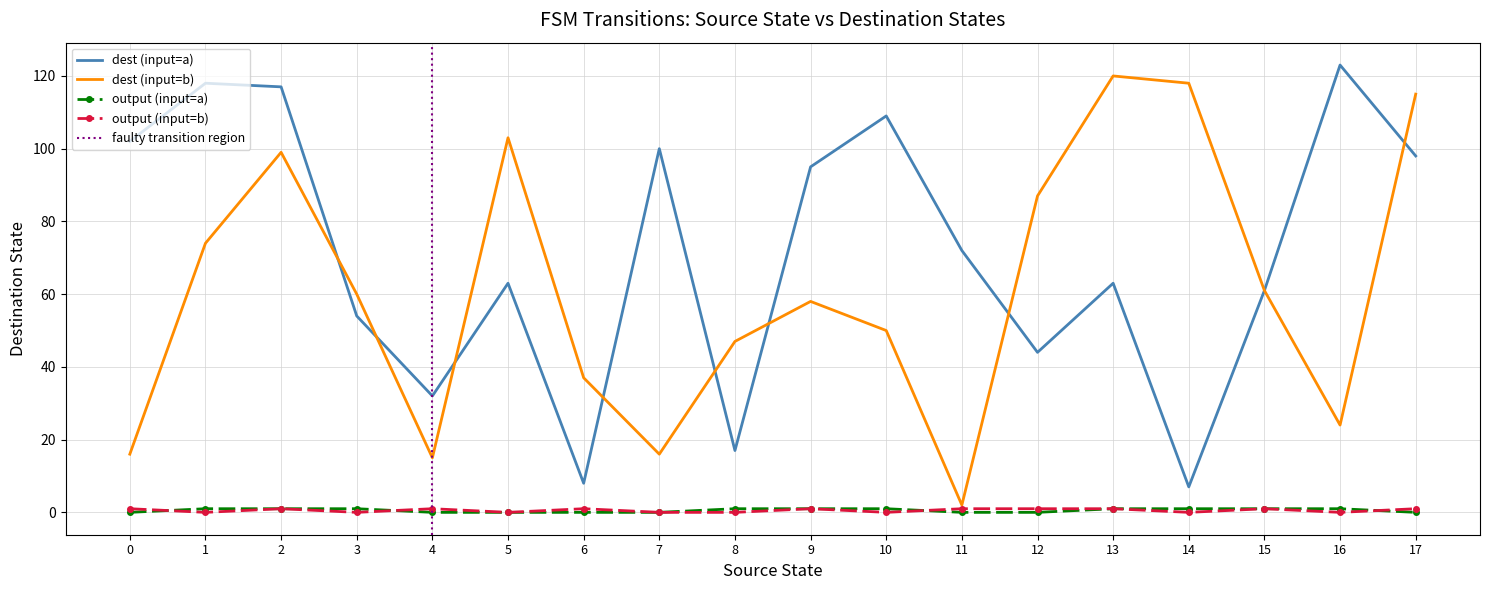

True or false: dest (input=a) and output (input=a) cross at least once.

False